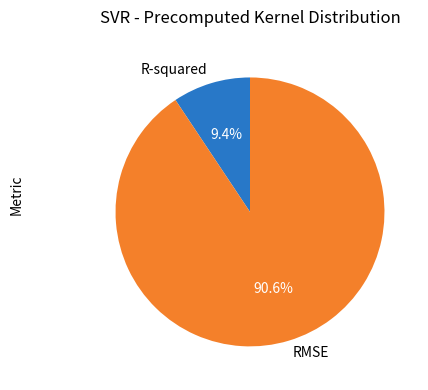

Count the number of slices in the pie.

2